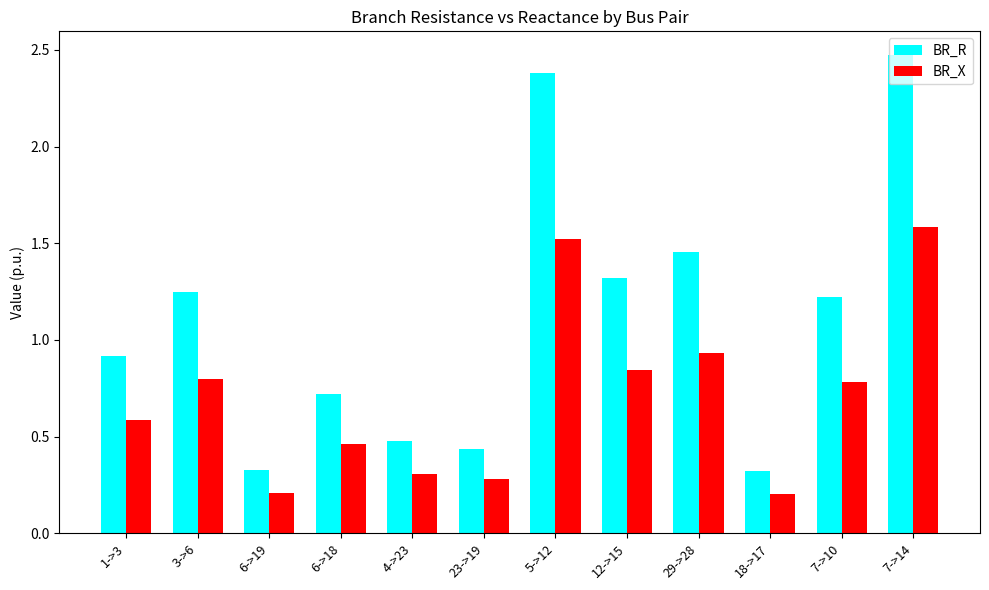

What is the label of the 1st bar from the left?

1->3